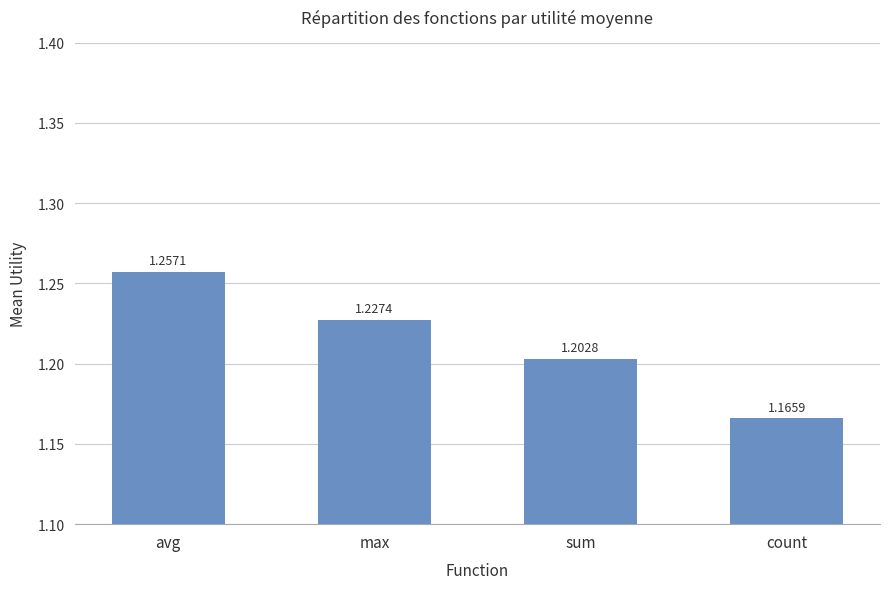

Between max and sum, which is larger?

max